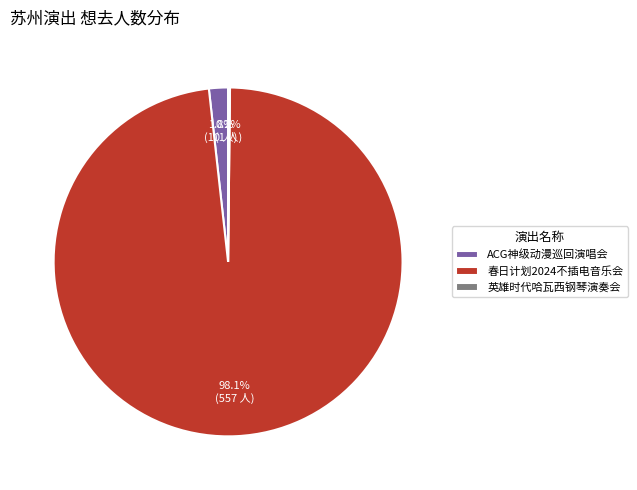

Does 春日计划2024不插电音乐会 account for over 50% of the chart?

Yes